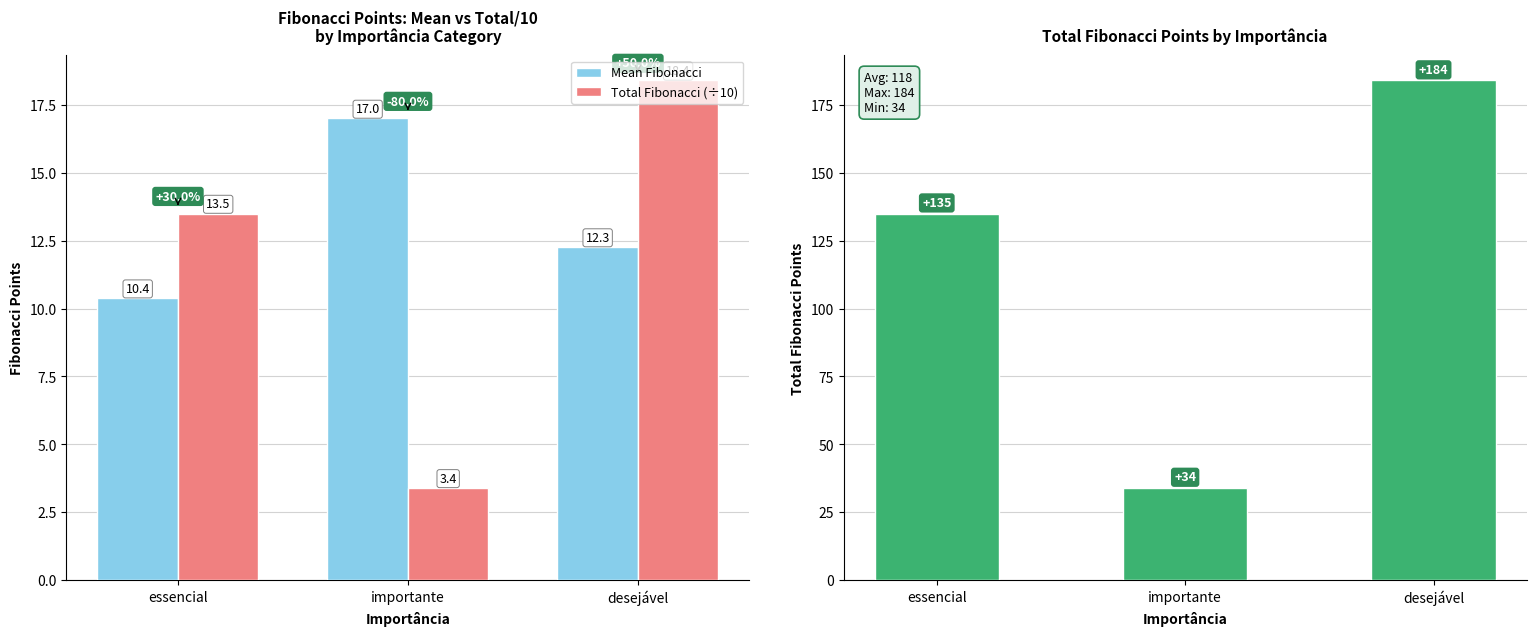

What is the difference between the second highest and minimum values in the Mean Fibonacci series?

1.9